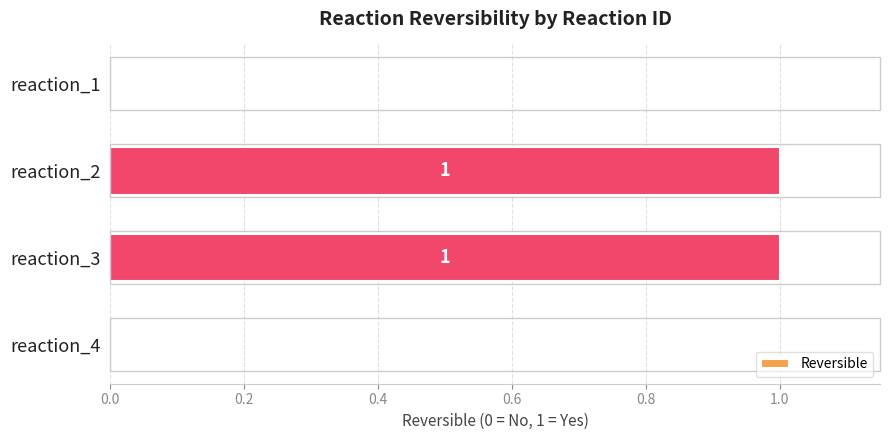

Count the values in the range 0 to 1.

4